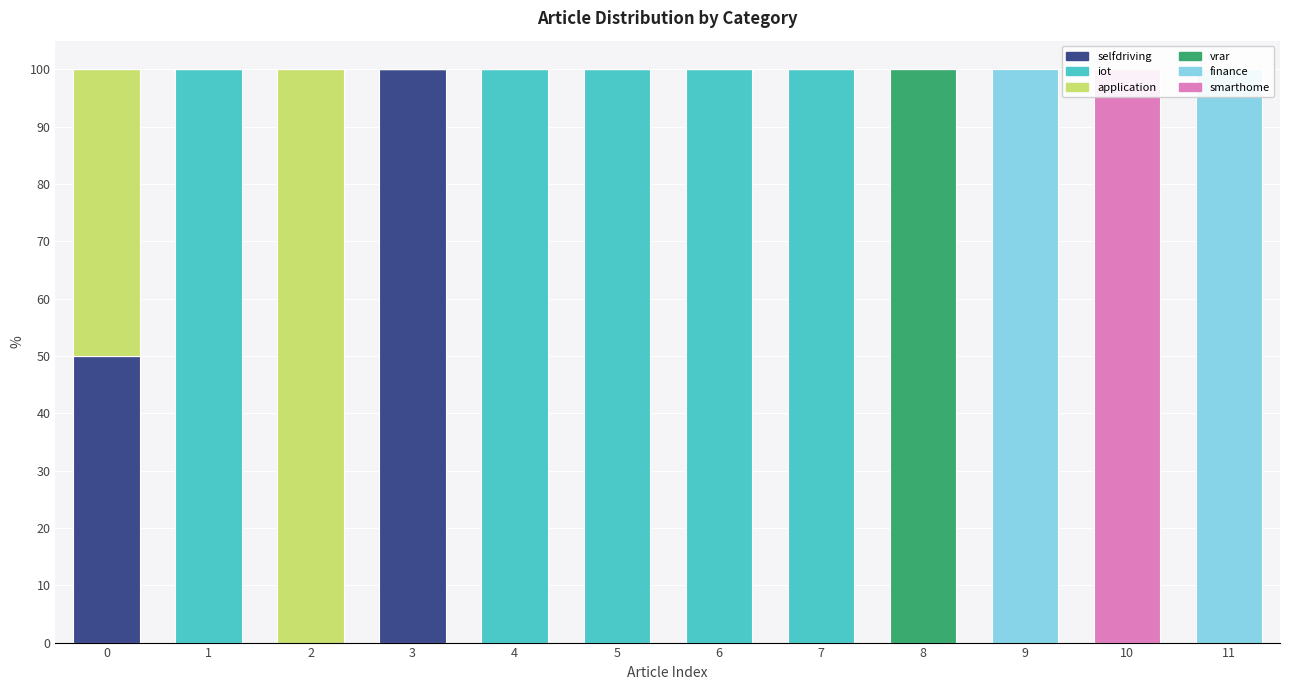

What is the difference between the maximum and second lowest values in the application series?

100